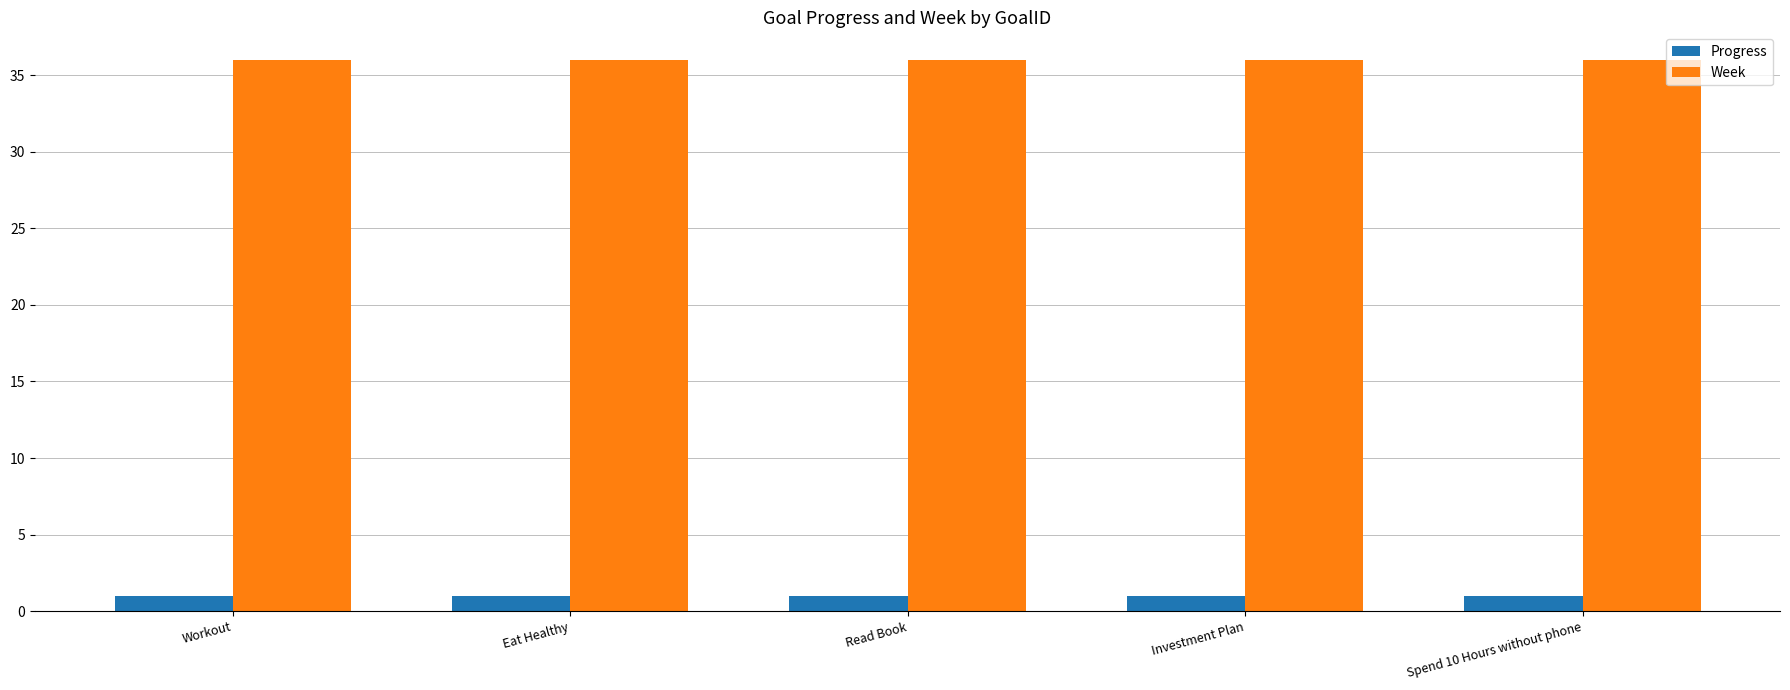

What is the label of the 3rd bar from the left?

Read Book